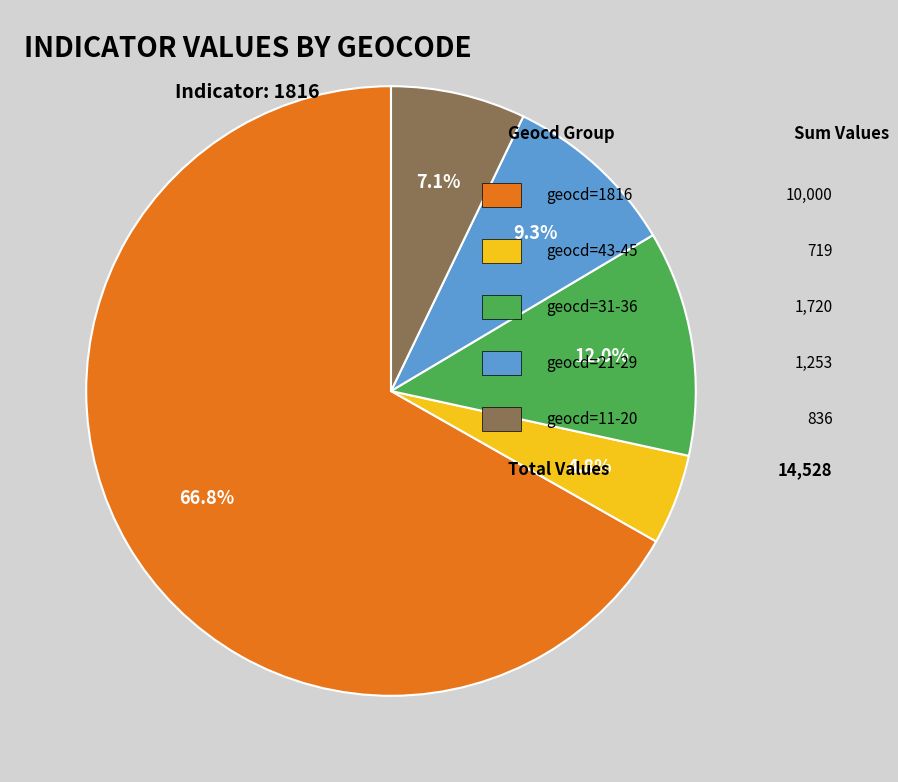

How many slices are in this pie chart?

5